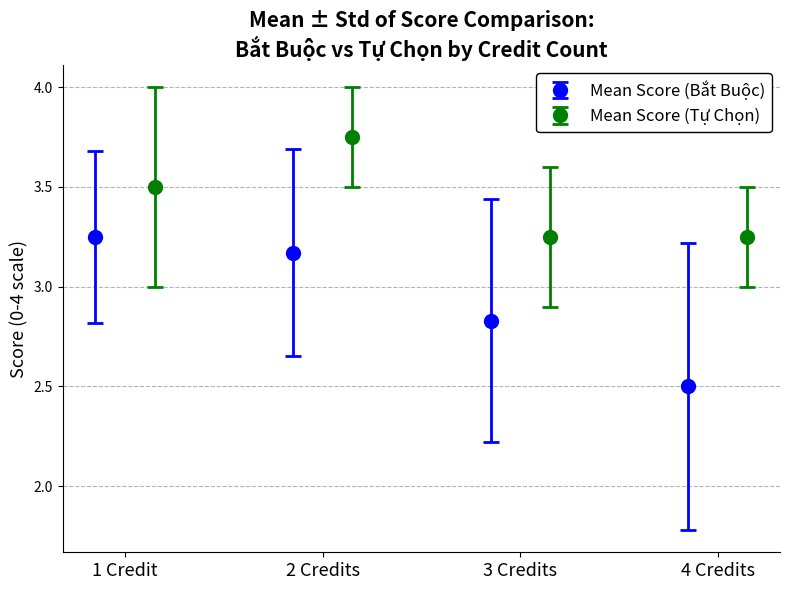

What is the maximum value for Mean Score (Bắt Buộc)?

3.2